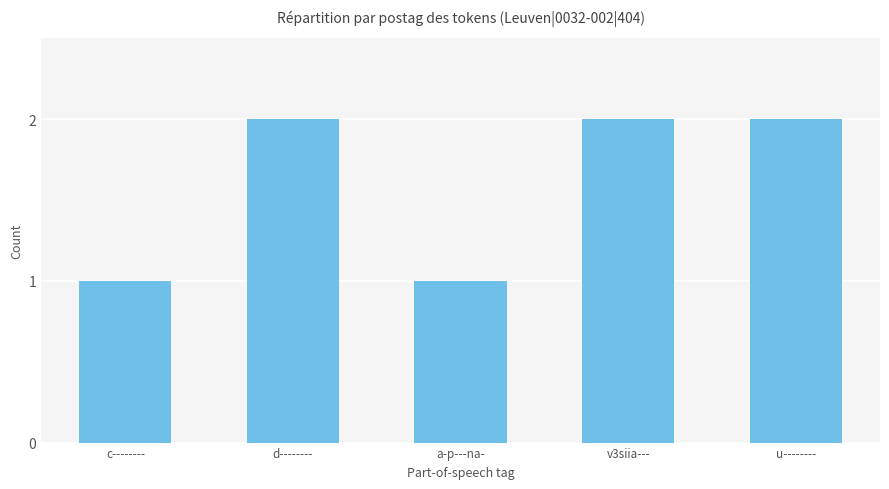

How many data points does each series have?

5